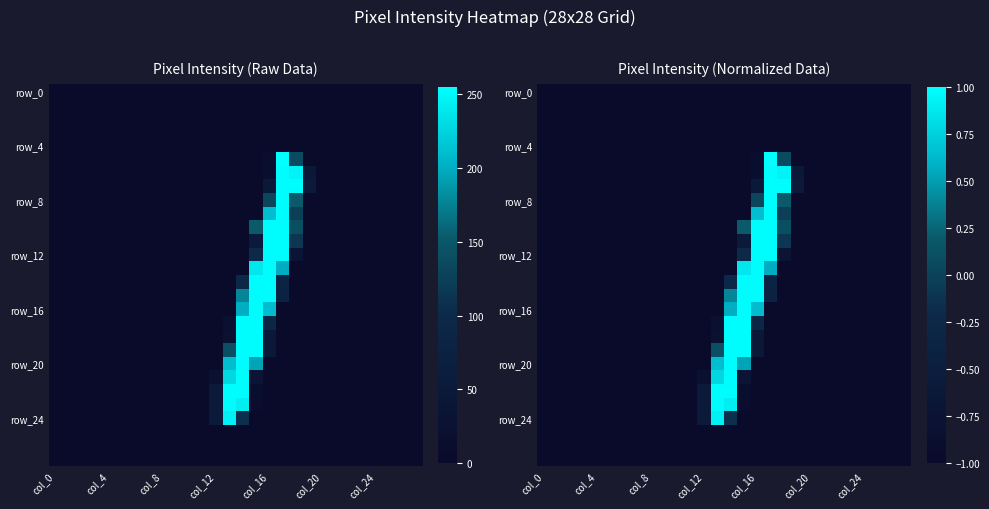

Count the number of data series in this chart.

28